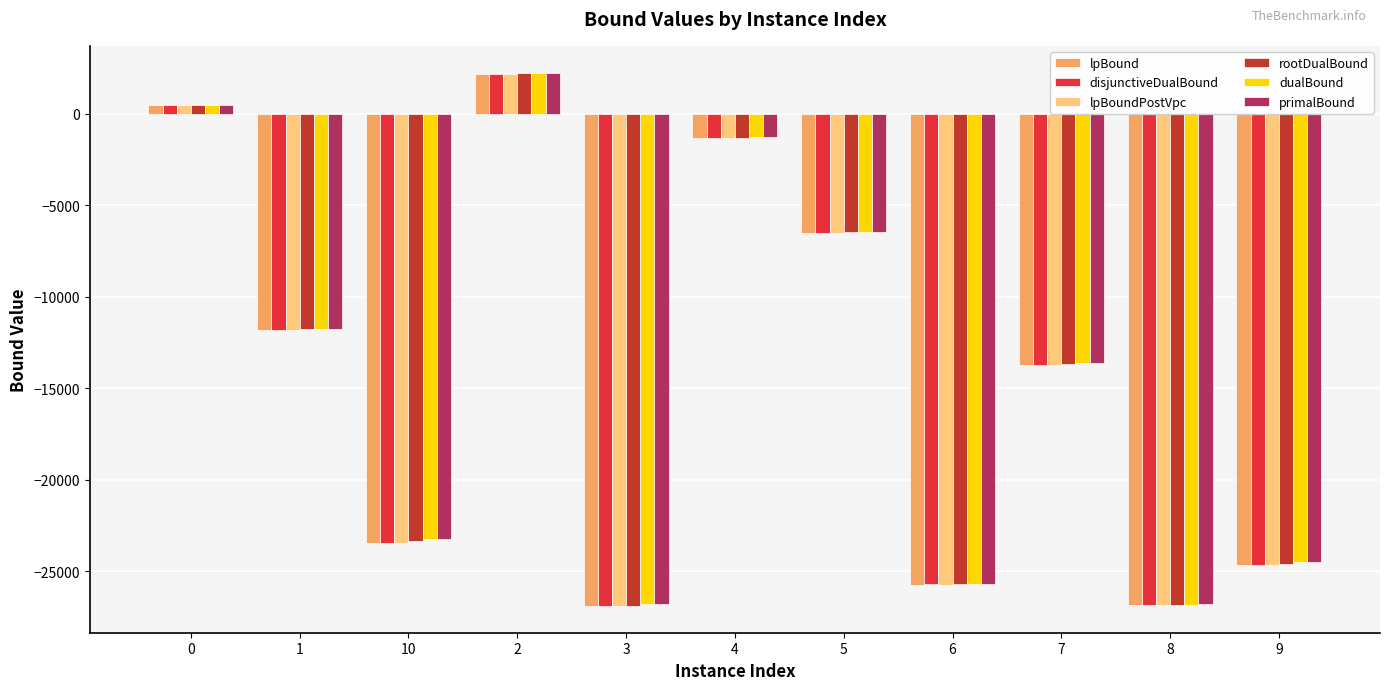

What is the difference between the highest and lowest values at 6?

41.4